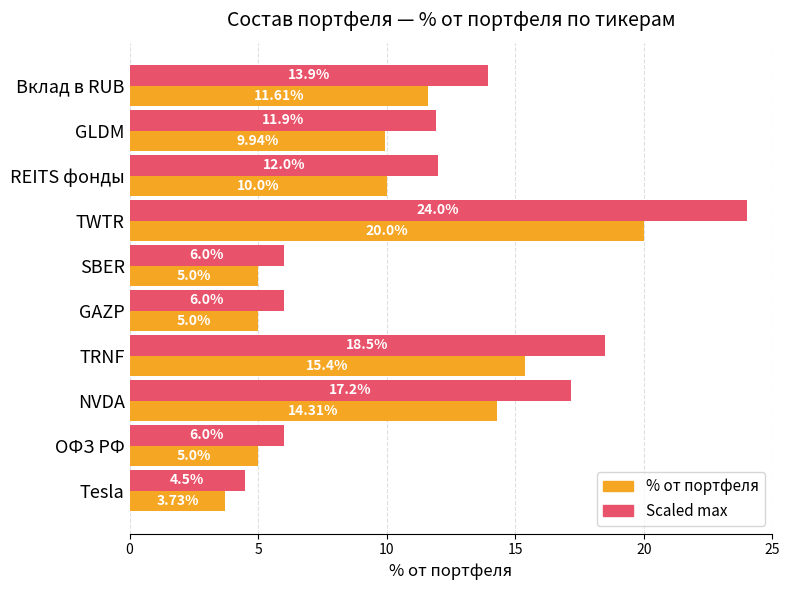

At which category is the sum across all series the highest?

TWTR